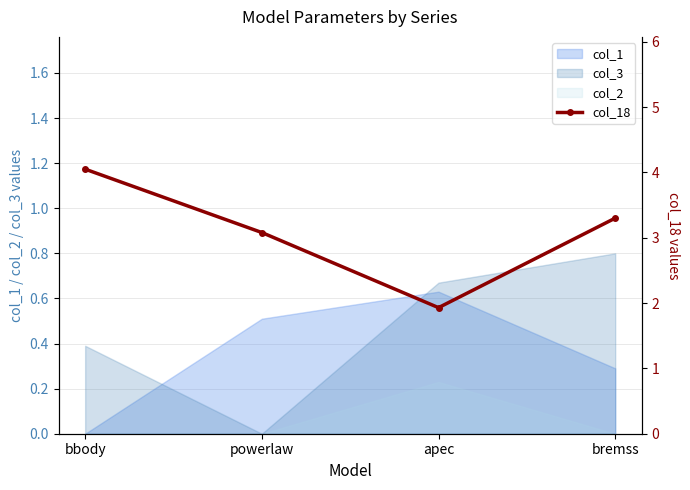

What is the value of the 1st point from the left?

4.0